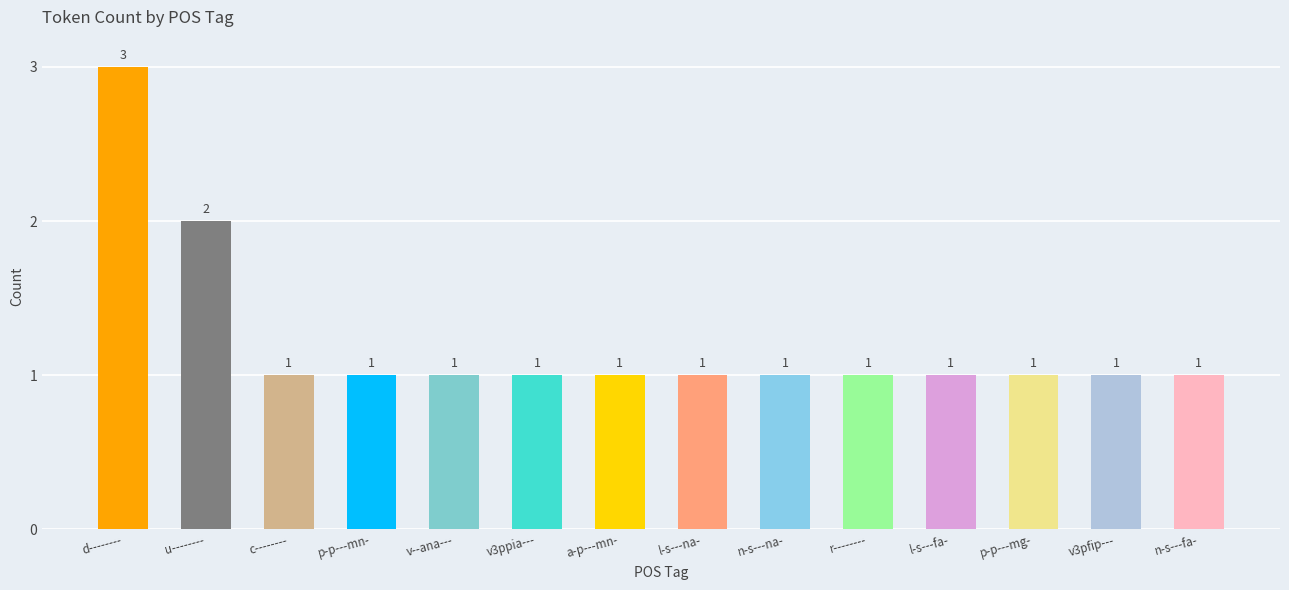

The value at p-p---mn- is 1. True or false?

True